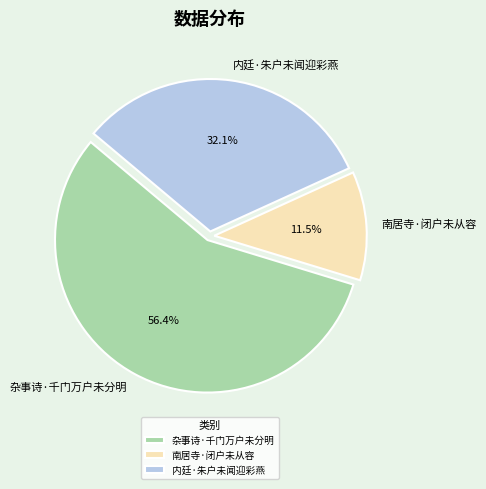

Is it true that 内廷·朱户未闻迎彩燕 is 24% of the pie?

False